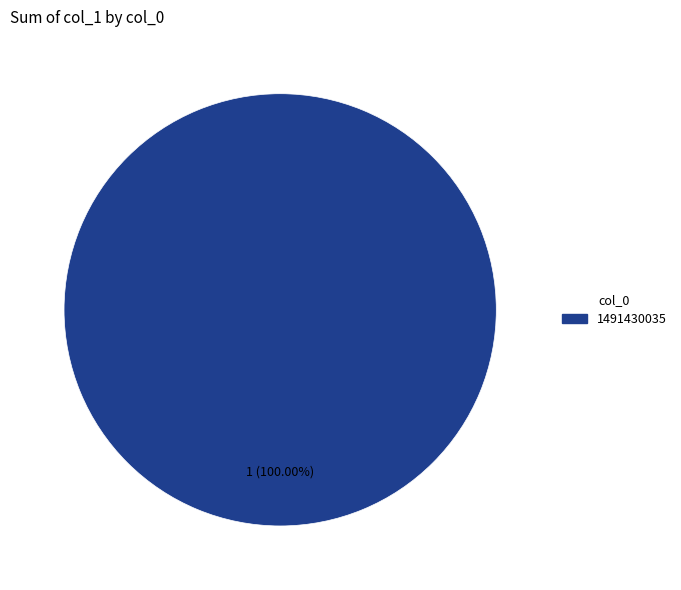

Does any single category account for the majority?

Yes